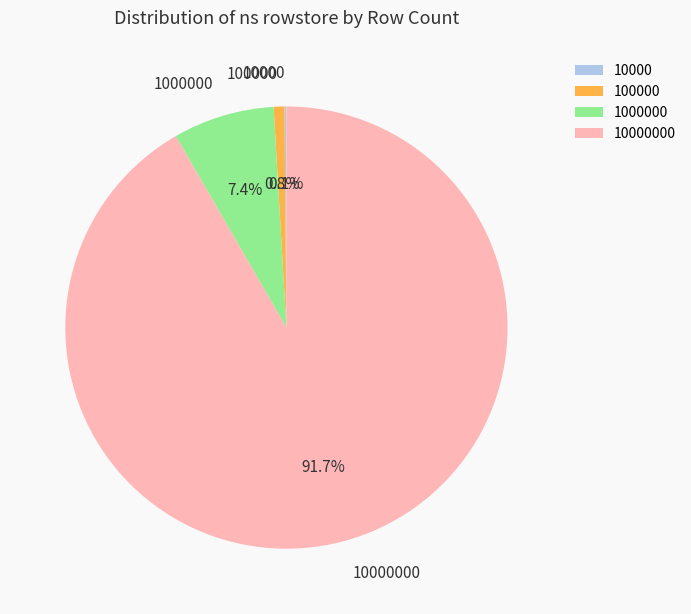

Does any single category account for the majority?

Yes